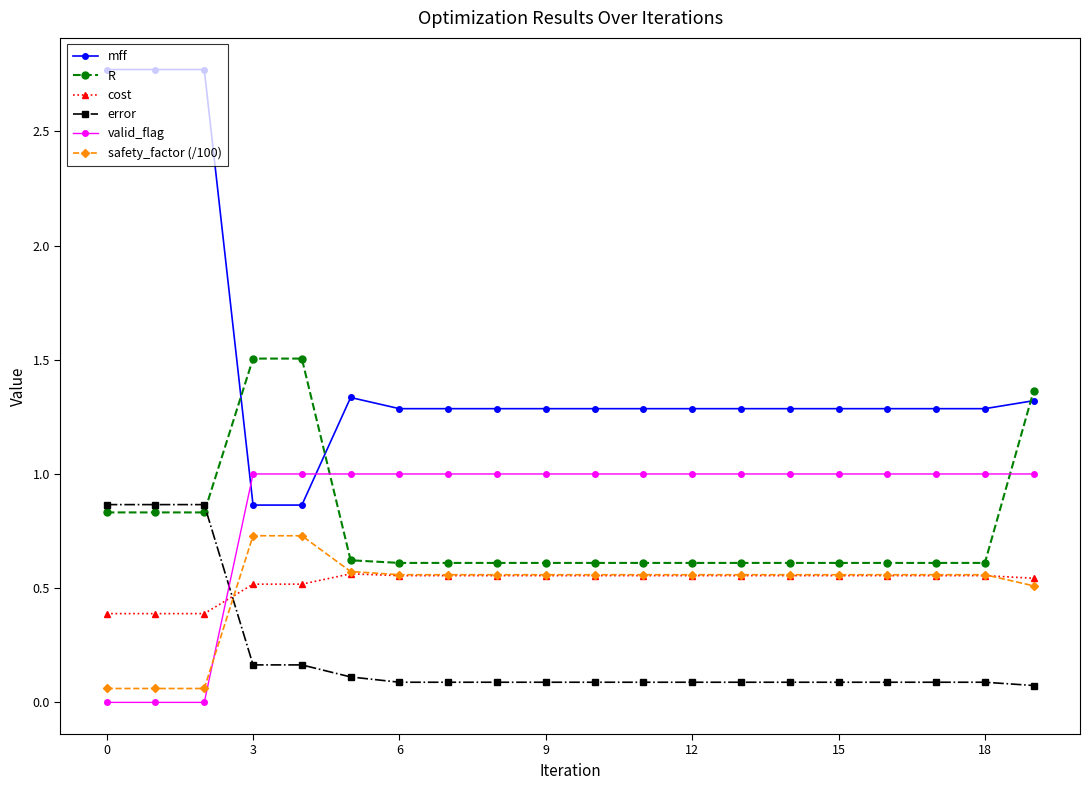

How many intersections are there between cost and valid_flag?

1